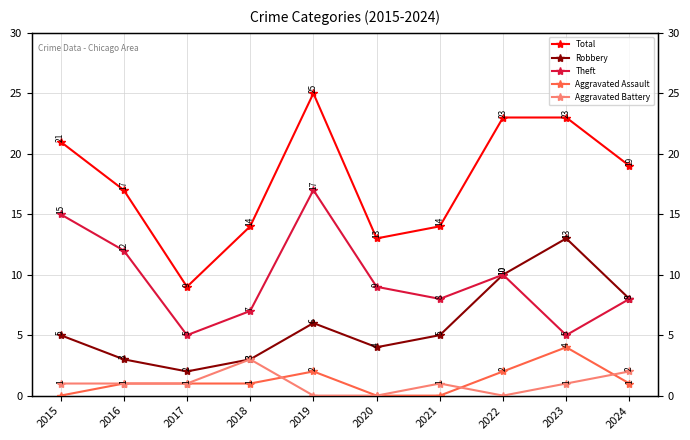

At how many categories does at least one series exceed 12?

9